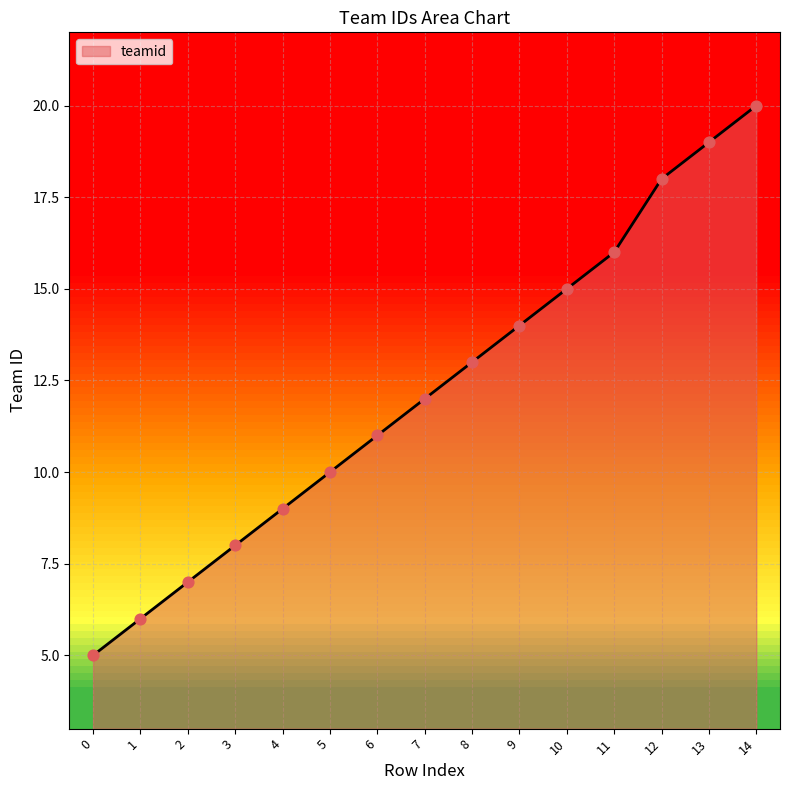

Between 11 and 7, which is larger?

11